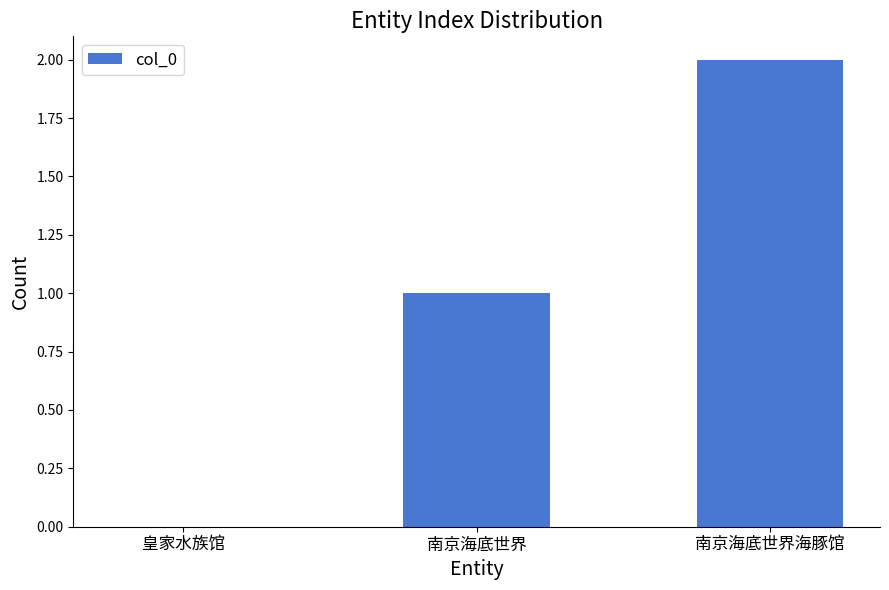

How many values are above zero?

2